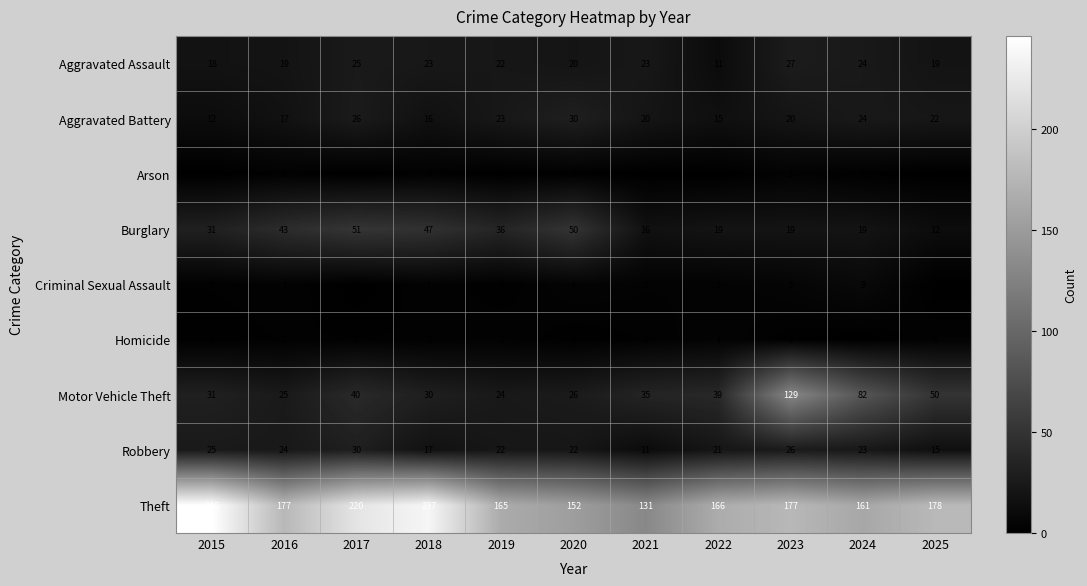

At which label does Motor Vehicle Theft first exceed 35?

2017